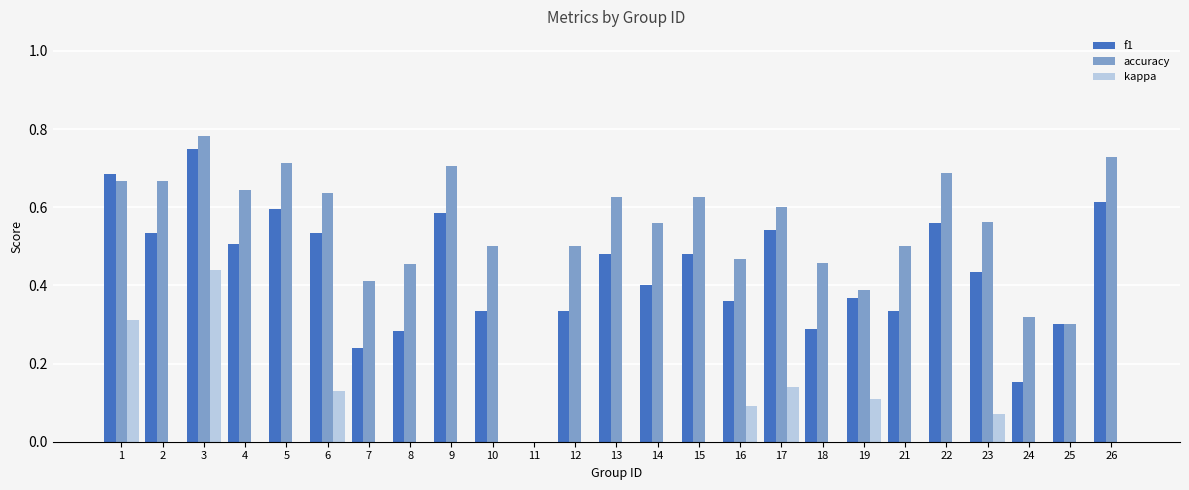

At how many categories does at least one series exceed 0?

24